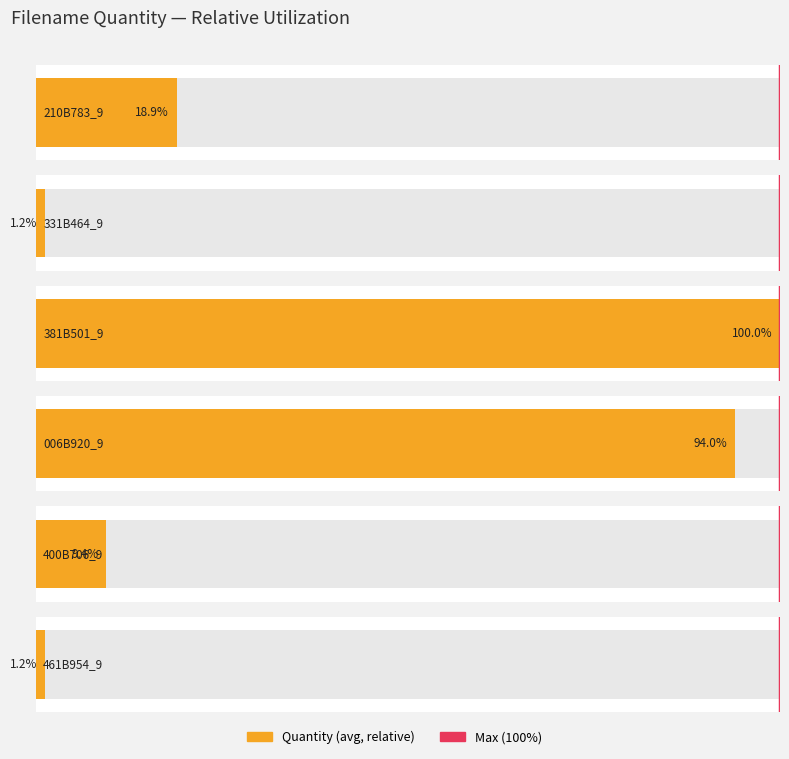

What is the maximum value shown in the chart?

1